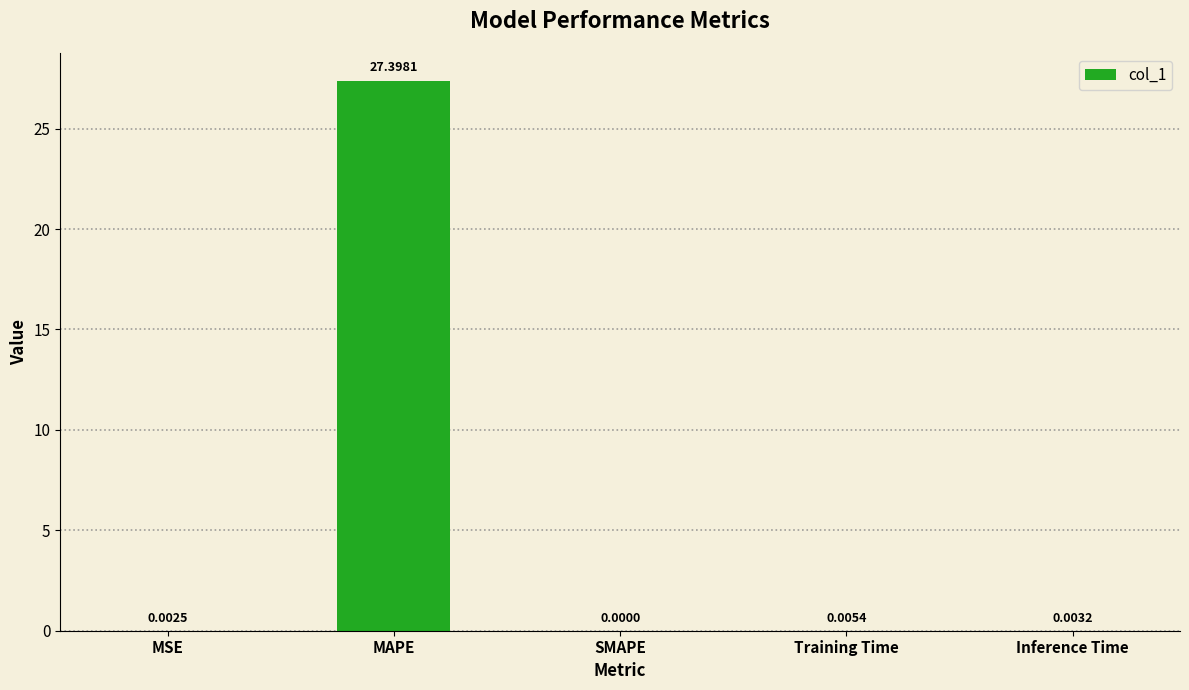

At which label is the value closest to 13?

Training Time